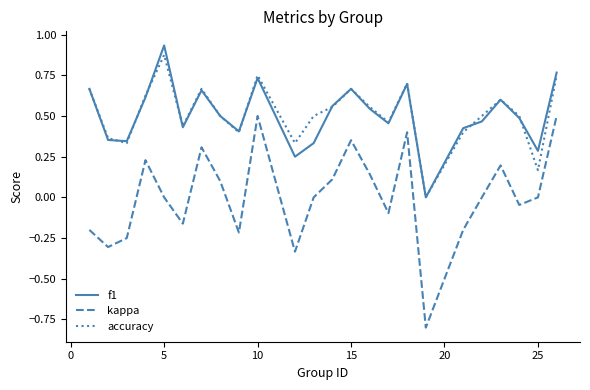

What is the minimum value for kappa?

-0.8